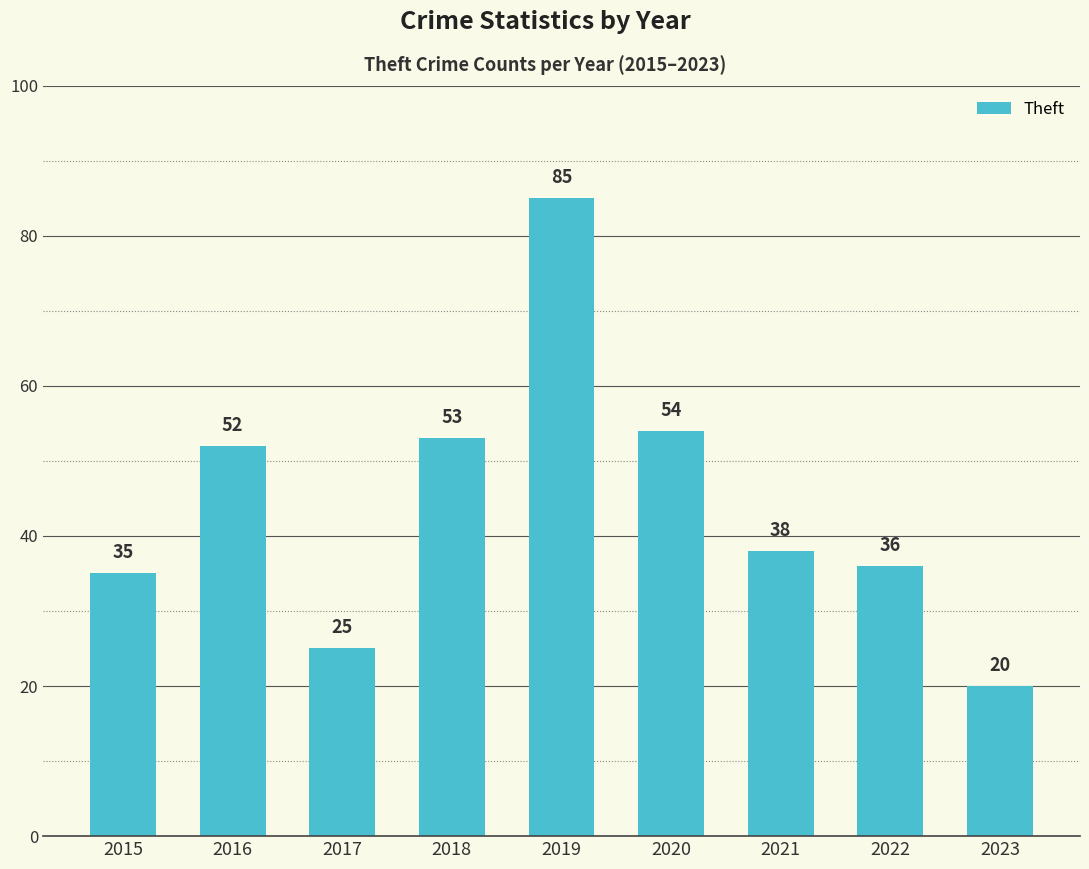

Read the value at 2019, to the nearest 5.

85